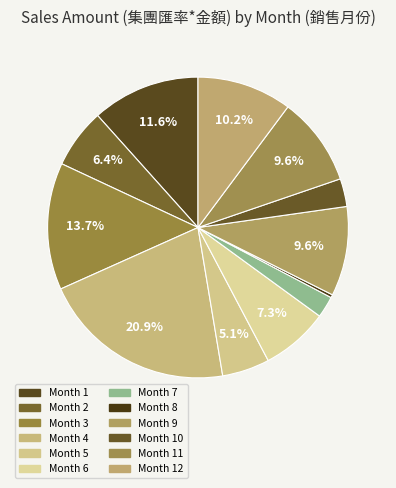

Count the number of slices in the pie.

12